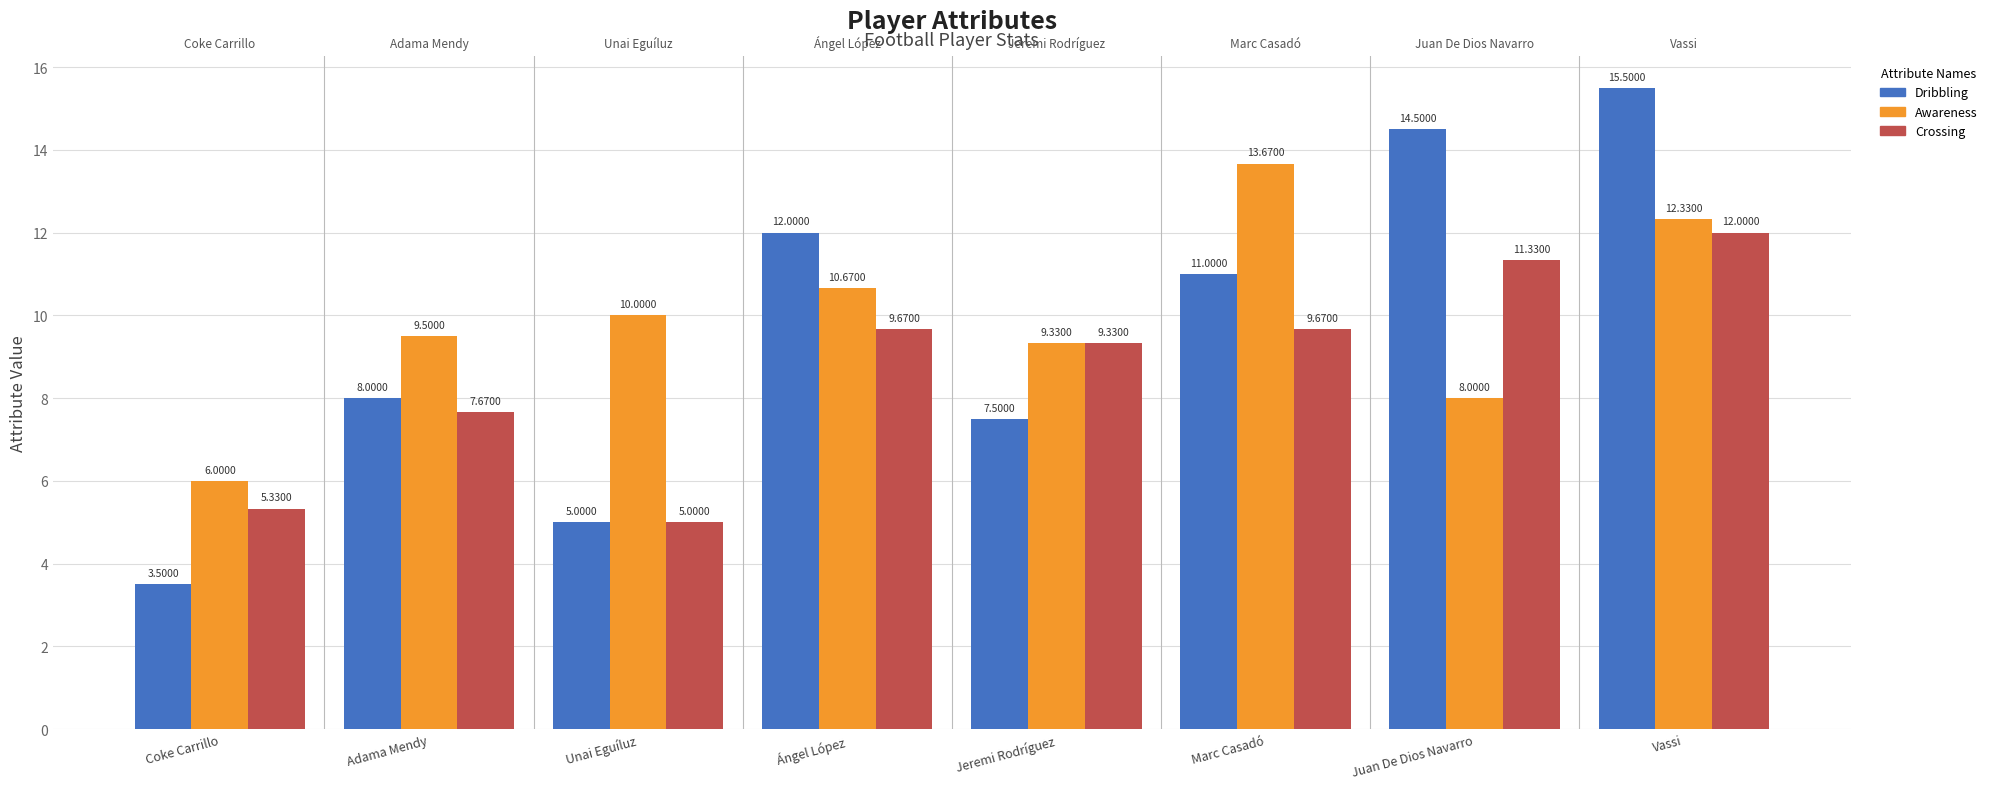

Which series has the largest total across all categories?

Awareness